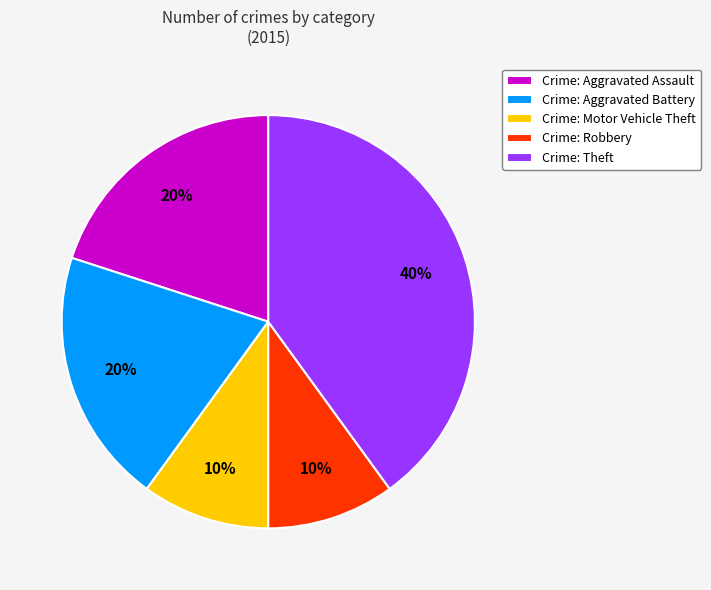

How many slices are in this pie chart?

5